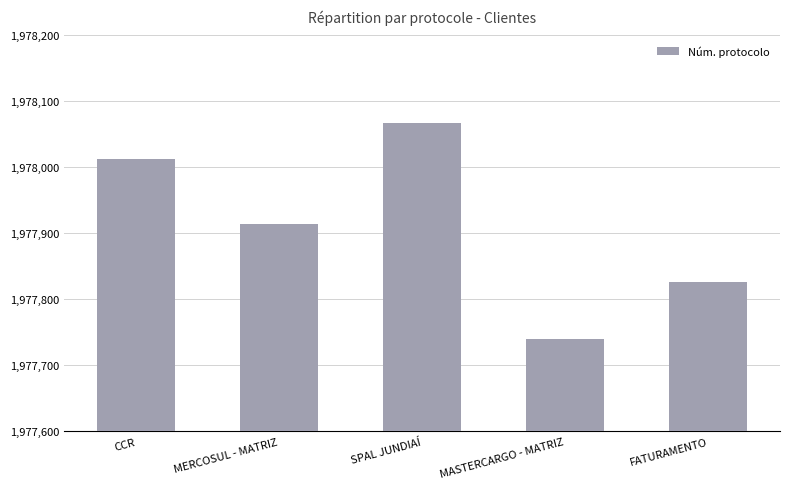

How many series are shown in this chart?

1